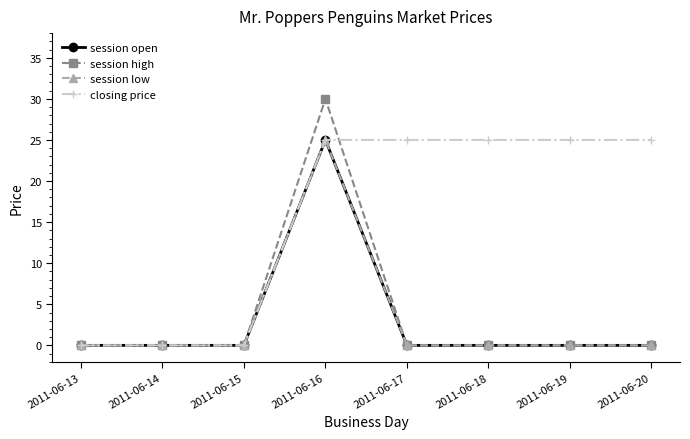

How many interior local peaks does the session open series have?

1